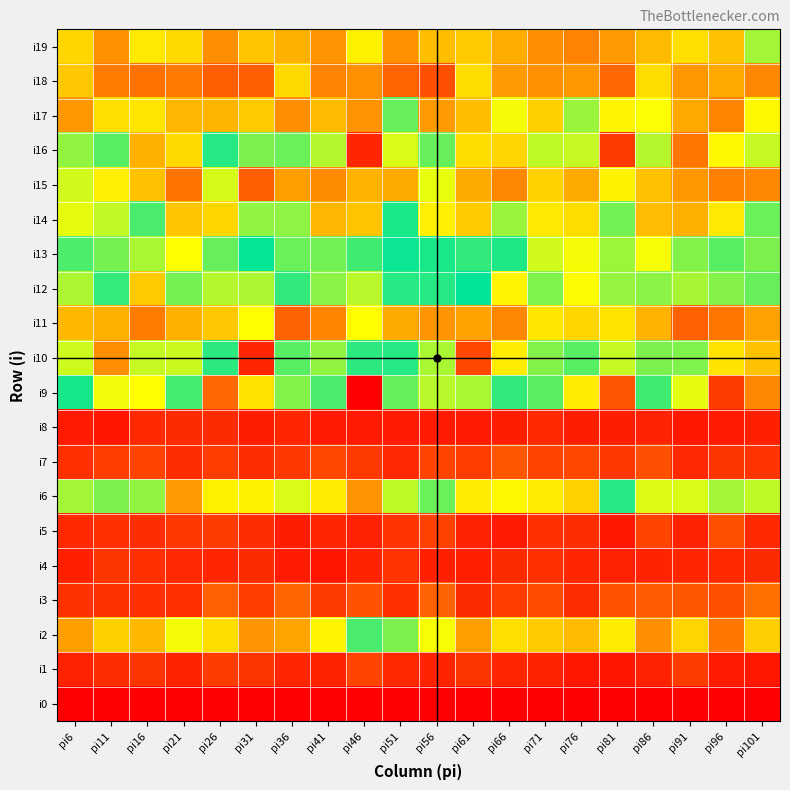

Which series has the widest spread of values?

i16